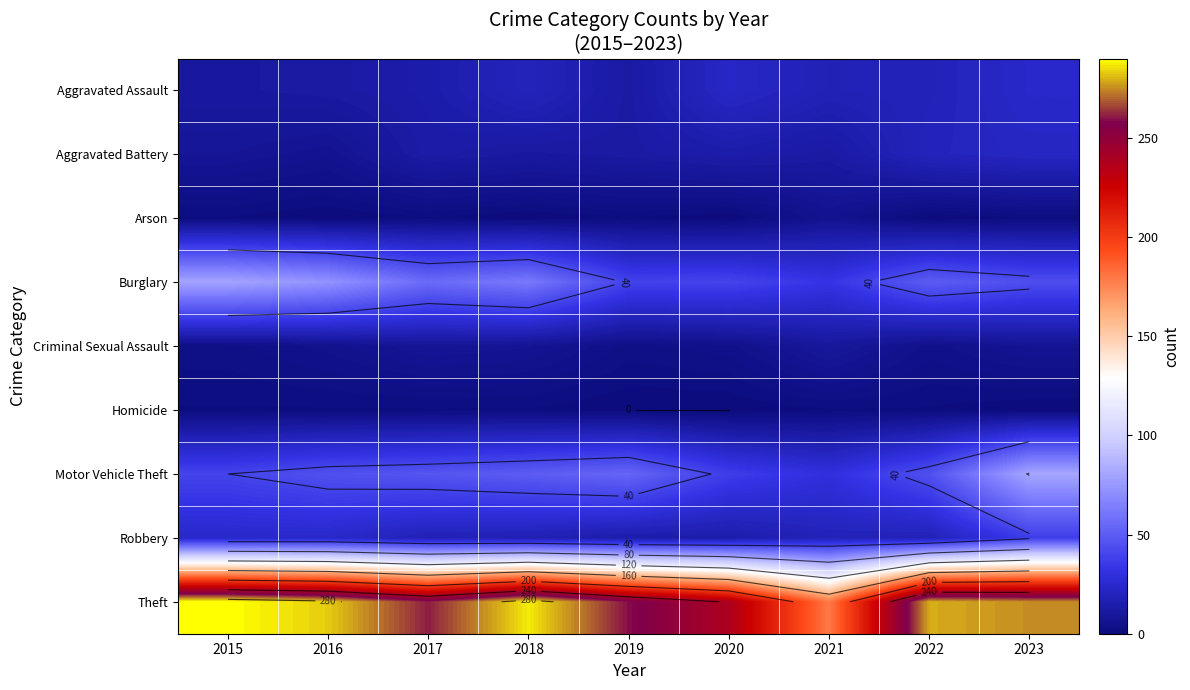

True or false: Aggravated Assault has a value of 24 at 2023.

True